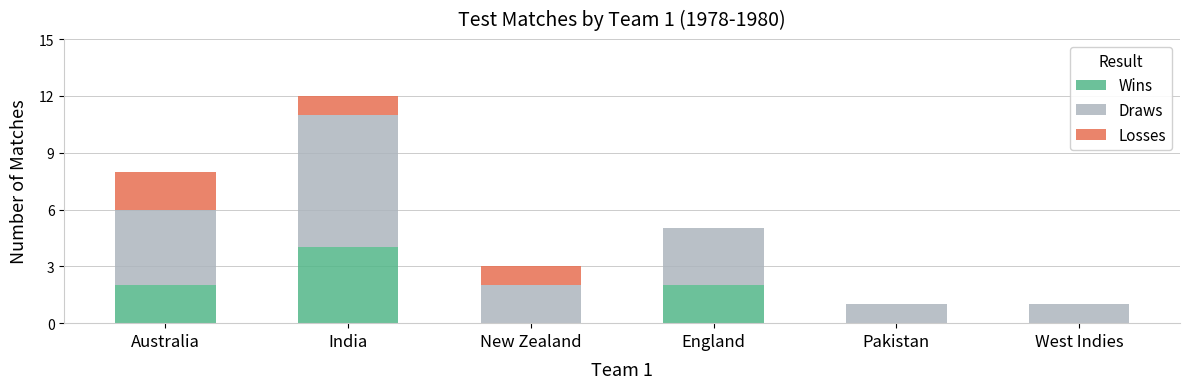

At which label does Wins reach its peak?

India